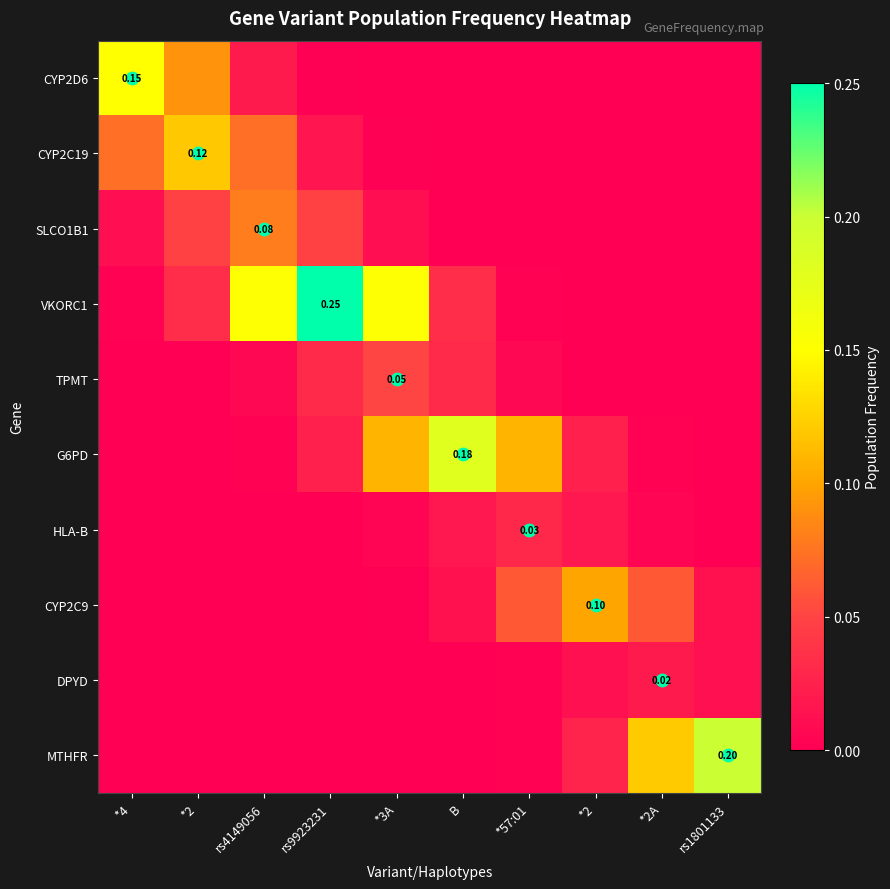

At which category is the sum across all series the highest?

rs9923231